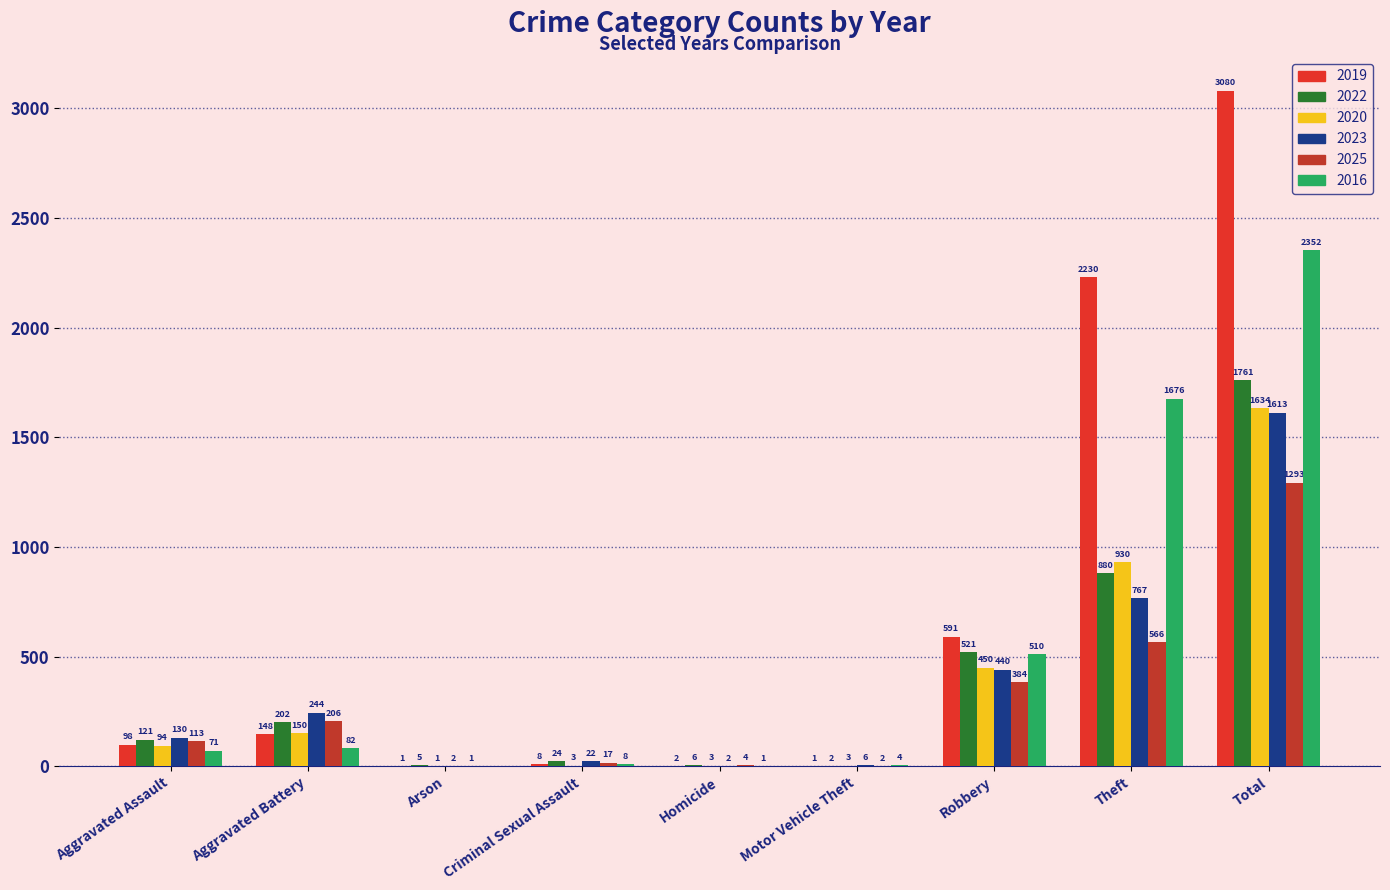

How many distinct data groups are displayed?

6